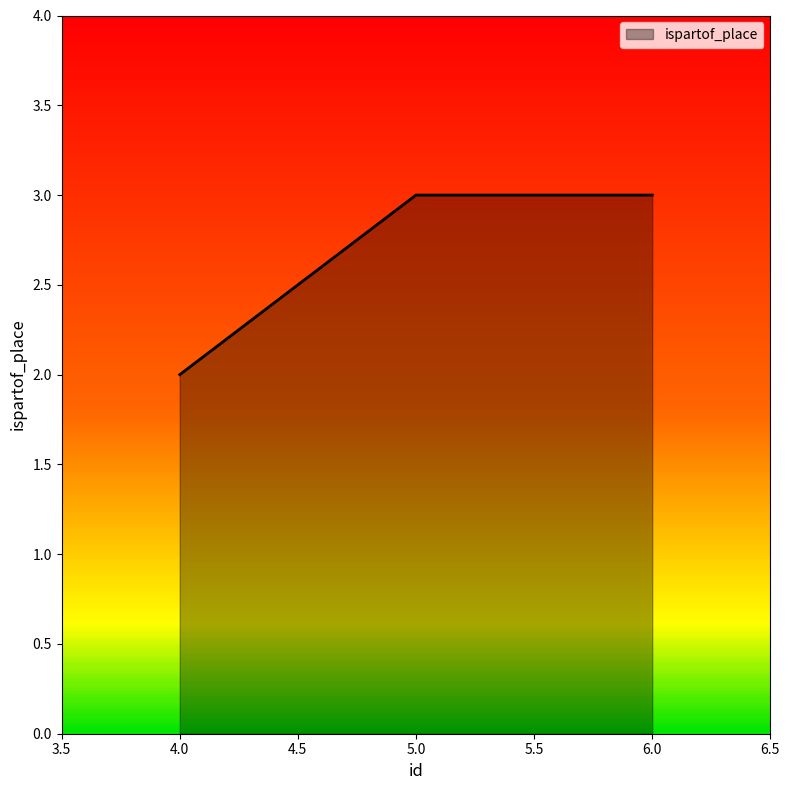

At which category does the chart reach its minimum across all series?

4.0